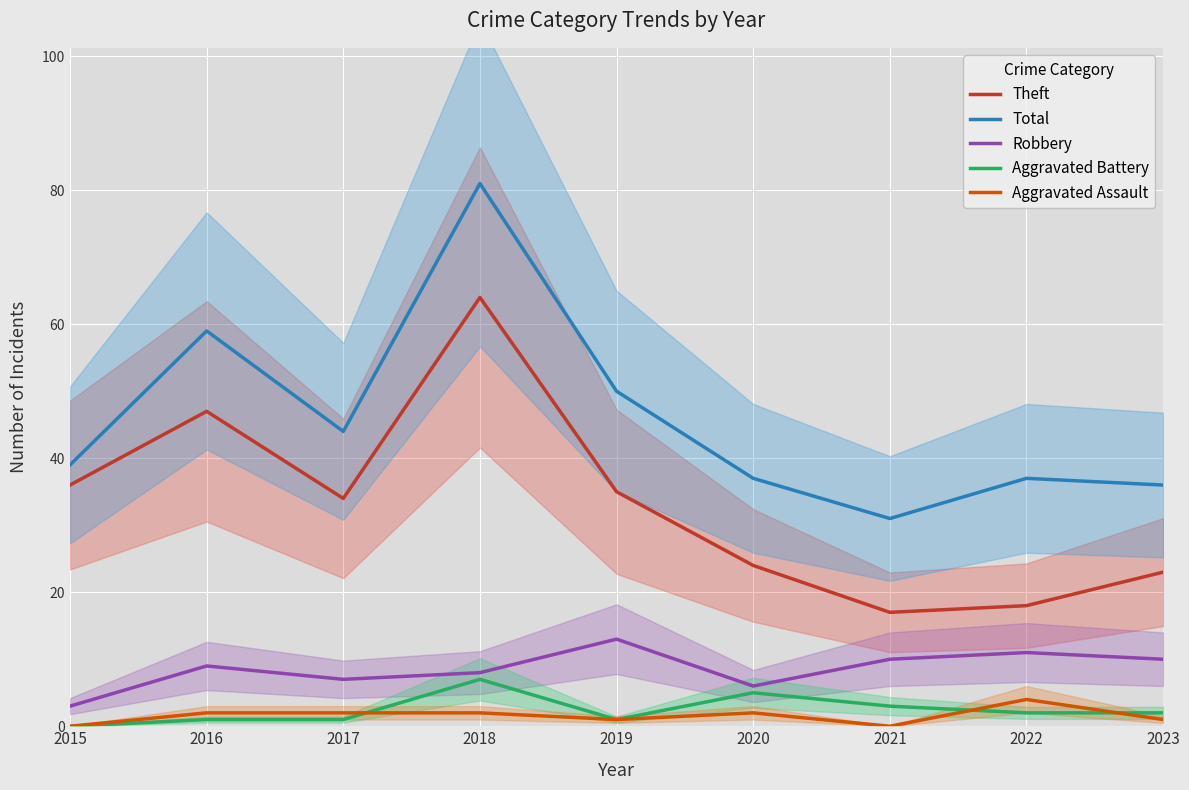

How many categories are shown in the chart?

9